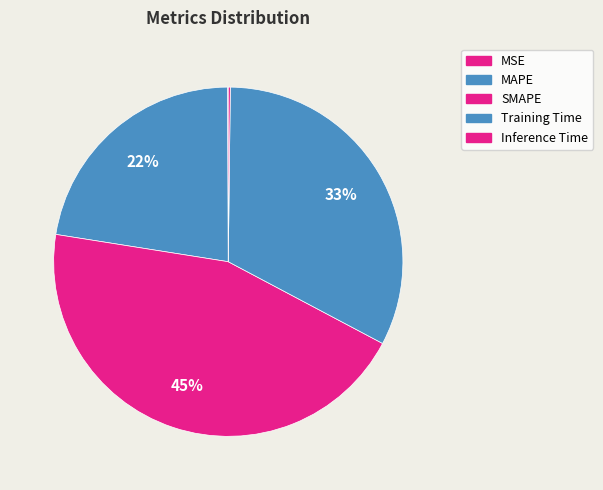

To the nearest percent, what is the difference between the largest and smallest slice percentages?

45%